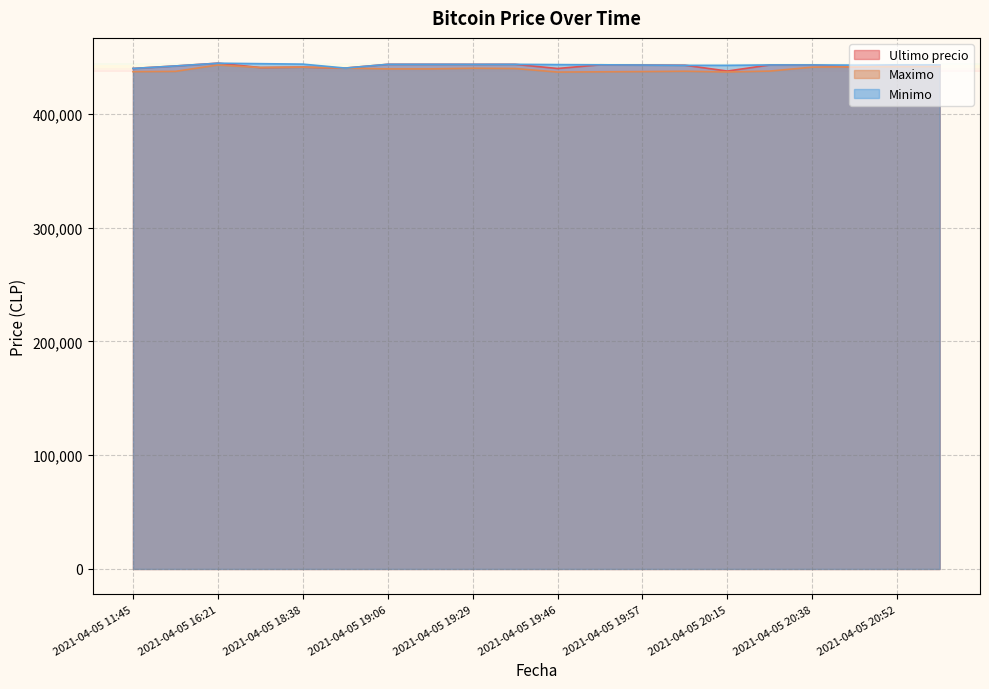

Reading left to right, extract all data points from this chart.

Ultimo precio: 2021-04-05 11:45=439856	2021-04-05 16:00=442042	2021-04-05 16:21=444489	2021-04-05 18:21=440637	2021-04-05 18:38=441009	2021-04-05 18:53=440200	2021-04-05 19:06=443496	2021-04-05 19:17=443485	2021-04-05 19:29=443462	2021-04-05 19:38=443472	2021-04-05 19:46=439823	2021-04-05 19:51=443069	2021-04-05 19:57=442876	2021-04-05 20:05=442693	2021-04-05 20:15=437562	2021-04-05 20:28=442954	2021-04-05 20:38=442943	2021-04-05 20:46=441154	2021-04-05 20:52=442996	2021-04-05 20:58=443007
Maximo: 2021-04-05 11:45=437021	2021-04-05 16:00=437285	2021-04-05 16:21=442900	2021-04-05 18:21=440648	2021-04-05 18:38=441009	2021-04-05 18:53=440196	2021-04-05 19:06=439459	2021-04-05 19:17=439466	2021-04-05 19:29=440025	2021-04-05 19:38=439783	2021-04-05 19:46=436692	2021-04-05 19:51=436888	2021-04-05 19:57=437087	2021-04-05 20:05=437408	2021-04-05 20:15=436779	2021-04-05 20:28=437538	2021-04-05 20:38=441000	2021-04-05 20:46=441280	2021-04-05 20:52=441402	2021-04-05 20:58=441599
Minimo: 2021-04-05 11:45=439856	2021-04-05 16:00=442042	2021-04-05 16:21=444464	2021-04-05 18:21=444057	2021-04-05 18:38=443645	2021-04-05 18:53=440200	2021-04-05 19:06=443485	2021-04-05 19:17=443485	2021-04-05 19:29=443462	2021-04-05 19:38=443472	2021-04-05 19:46=443229	2021-04-05 19:51=443064	2021-04-05 19:57=442853	2021-04-05 20:05=442584	2021-04-05 20:15=442600	2021-04-05 20:28=442943	2021-04-05 20:38=442943	2021-04-05 20:46=442789	2021-04-05 20:52=442996	2021-04-05 20:58=443007